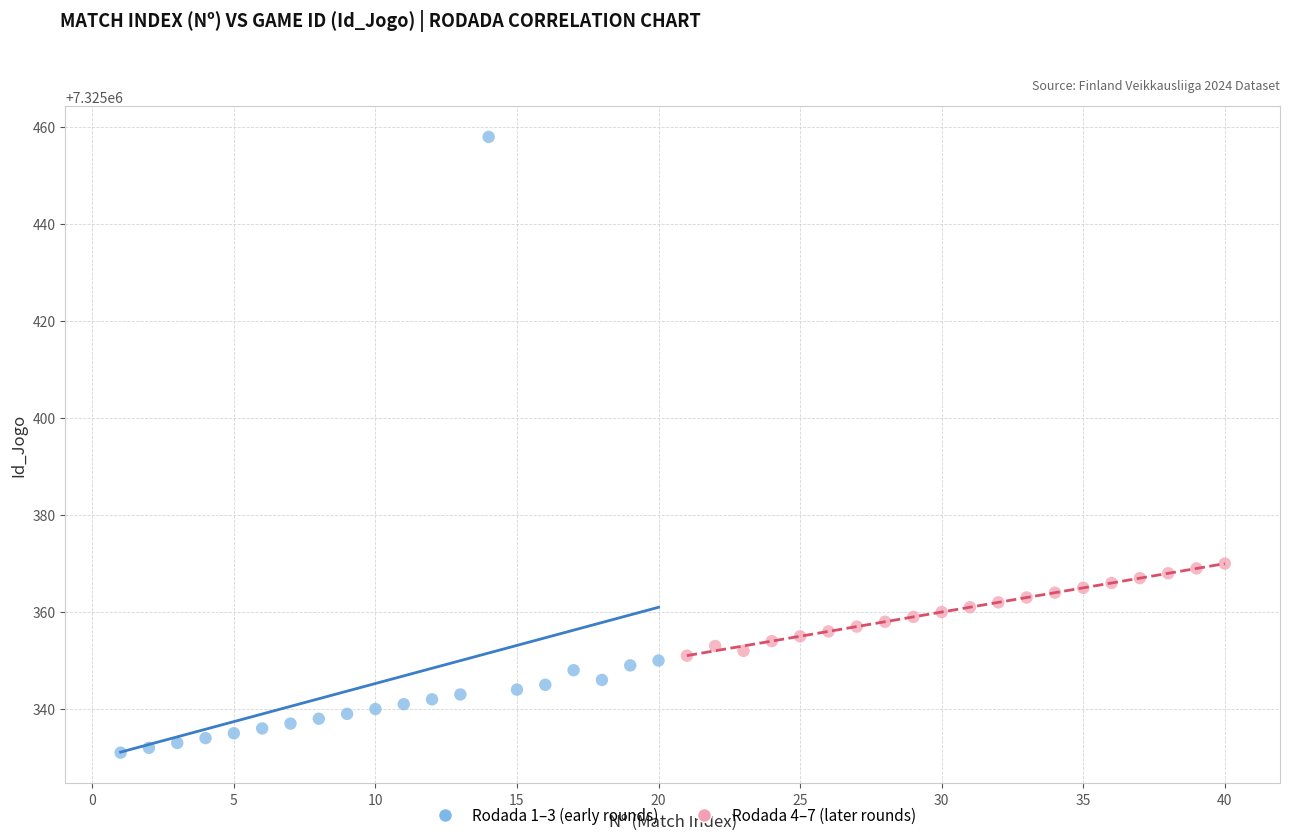

Which series has the largest Y range (max minus min)?

Rodada 1–3 (early rounds)